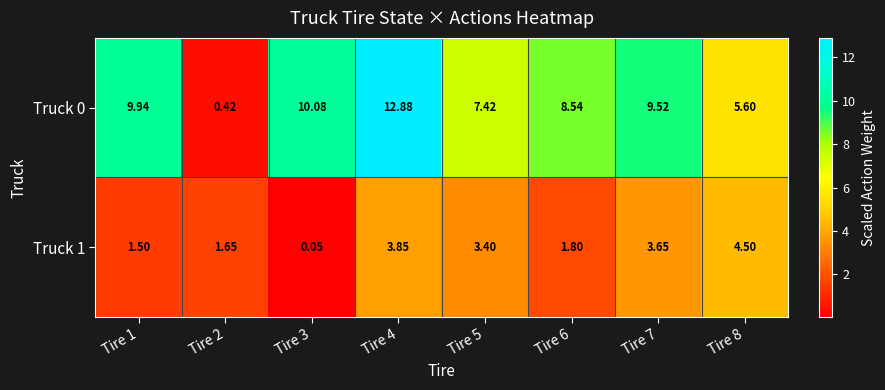

Count the number of categories in the chart.

8